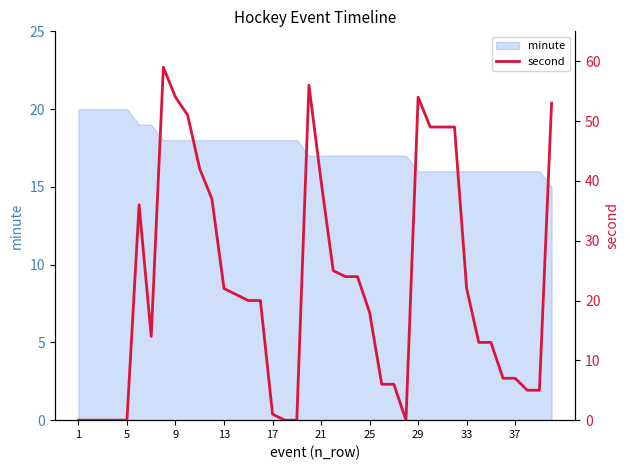

Reading left to right, transcribe all the data shown in this chart.

0	0	0	0	0	36	14	59	54	51	42	37	22	21	20	20	1	0	0	56	40	25	24	24	18	6	6	0	54	49	49	49	22	13	13	7	7	5	5	53